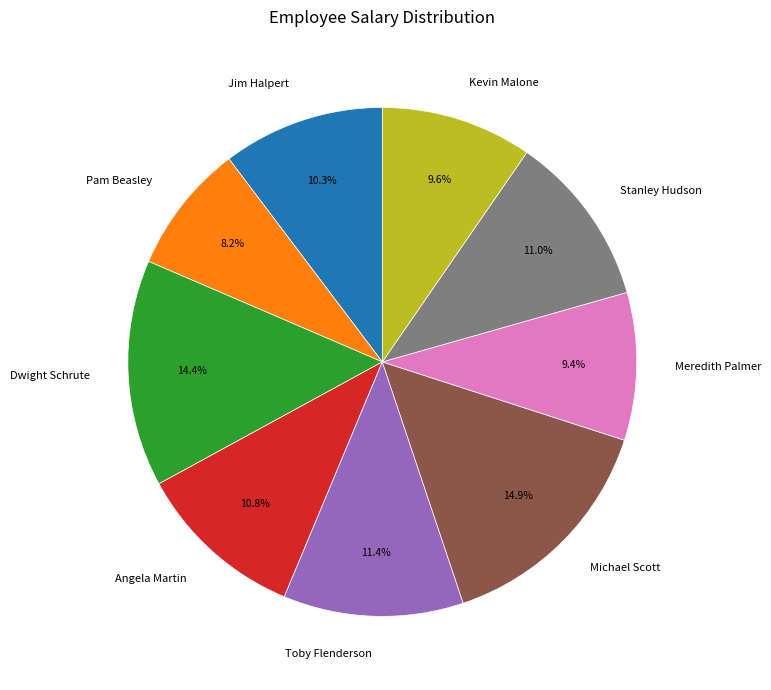

To the nearest percent, what percentage of the pie is Jim Halpert?

10%